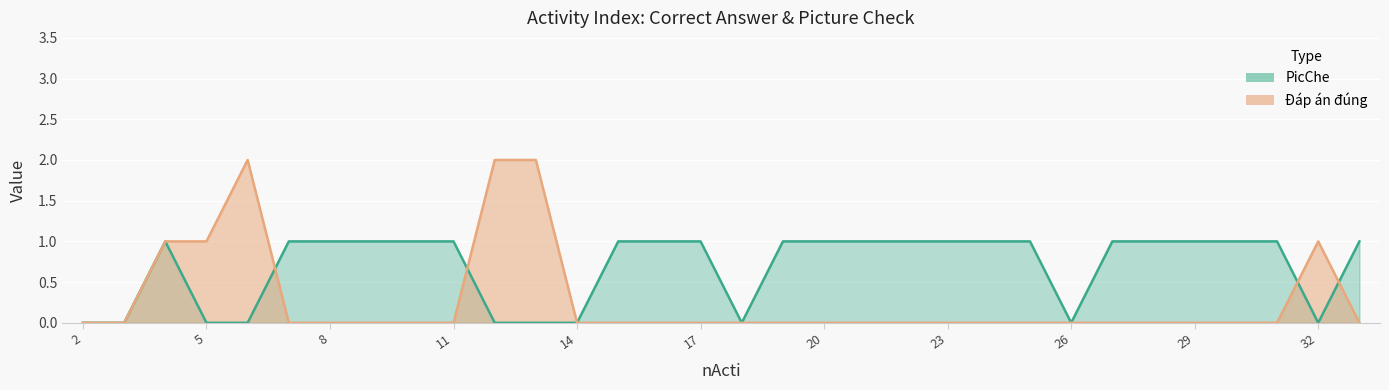

How many lines are shown in the chart?

2